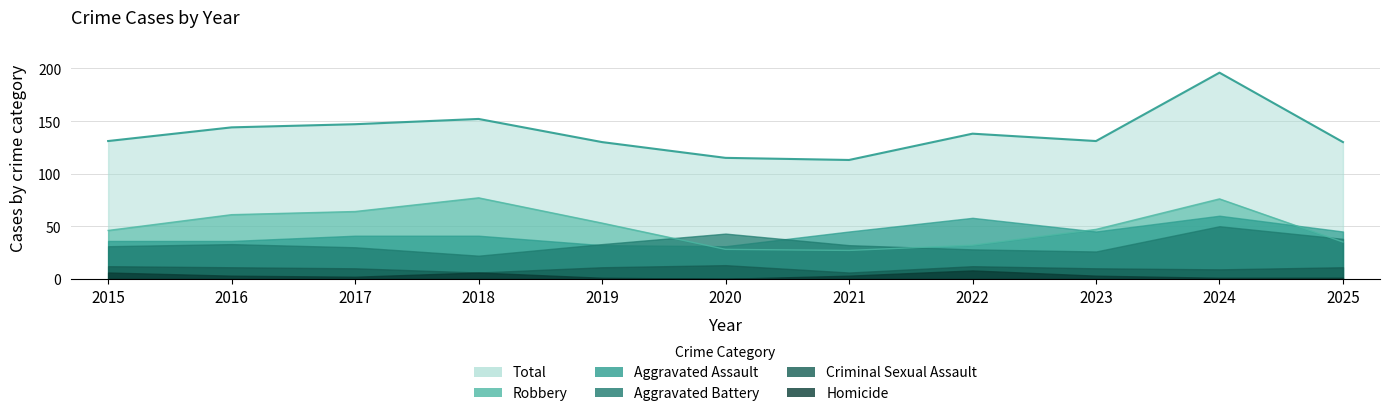

Where is Aggravated Battery nearest to the value 36?

2025